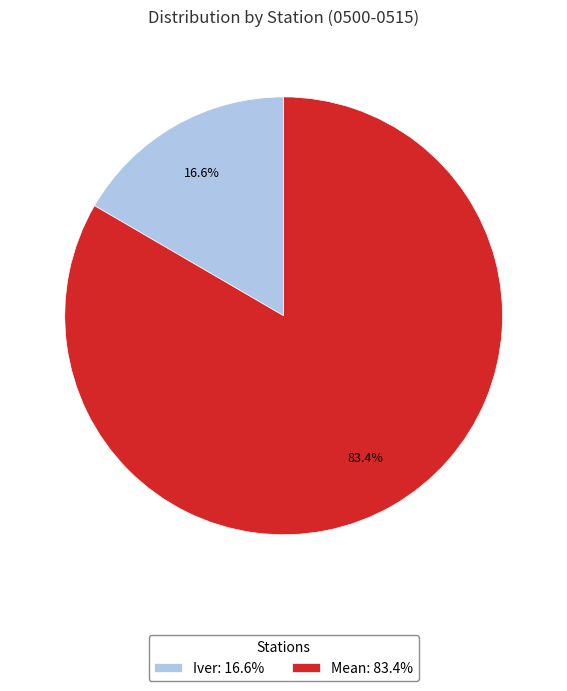

How many segments does this pie chart have?

2